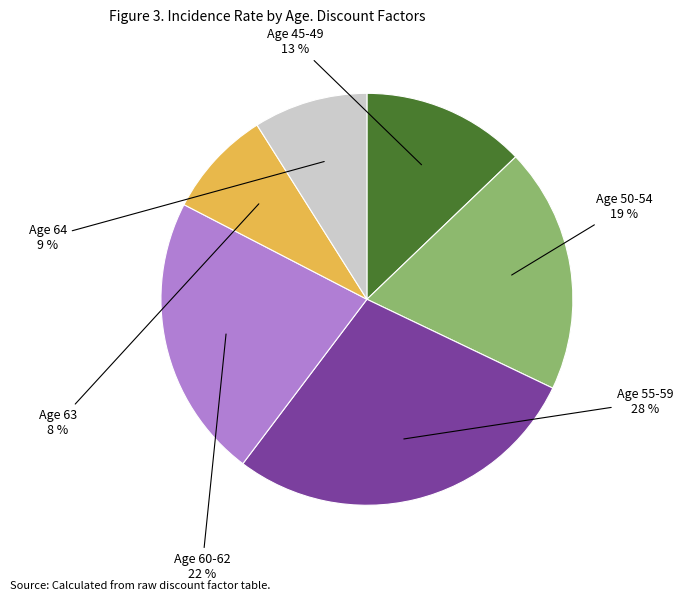

To the nearest percent, what is the average slice percentage?

17%